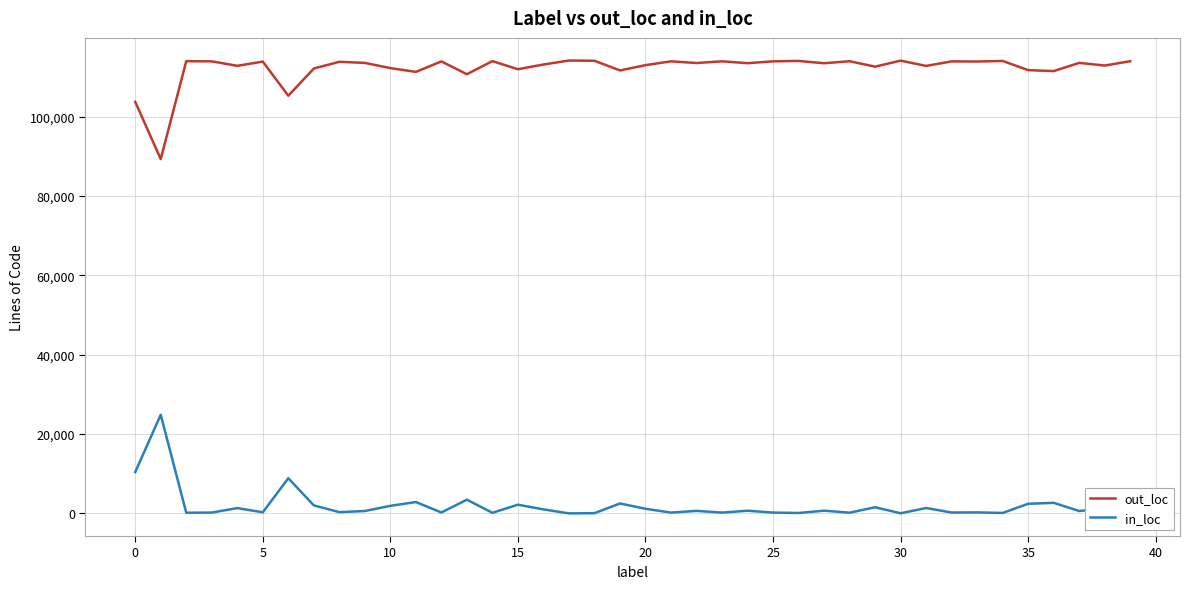

True or false: in_loc and out_loc intersect in this chart.

False